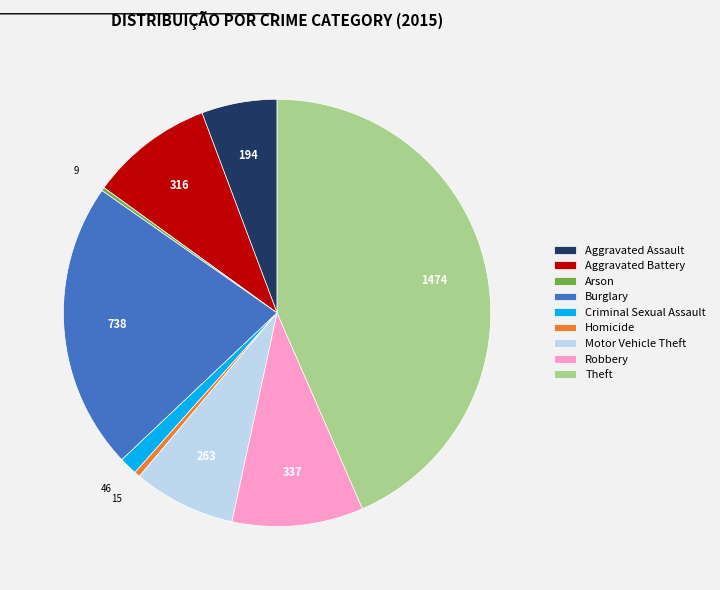

Is the sum of Burglary and Aggravated Battery greater than half?

No